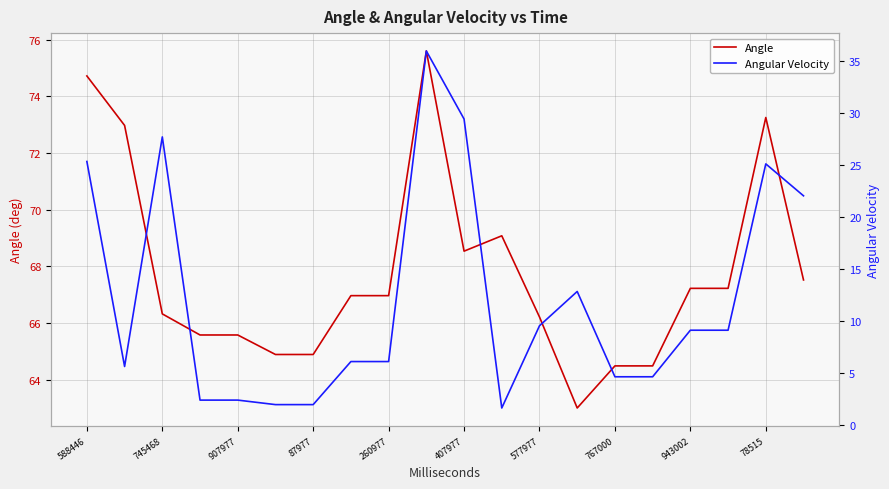

In Angular Velocity, how many points are higher than both neighbors (excluding endpoints)?

4